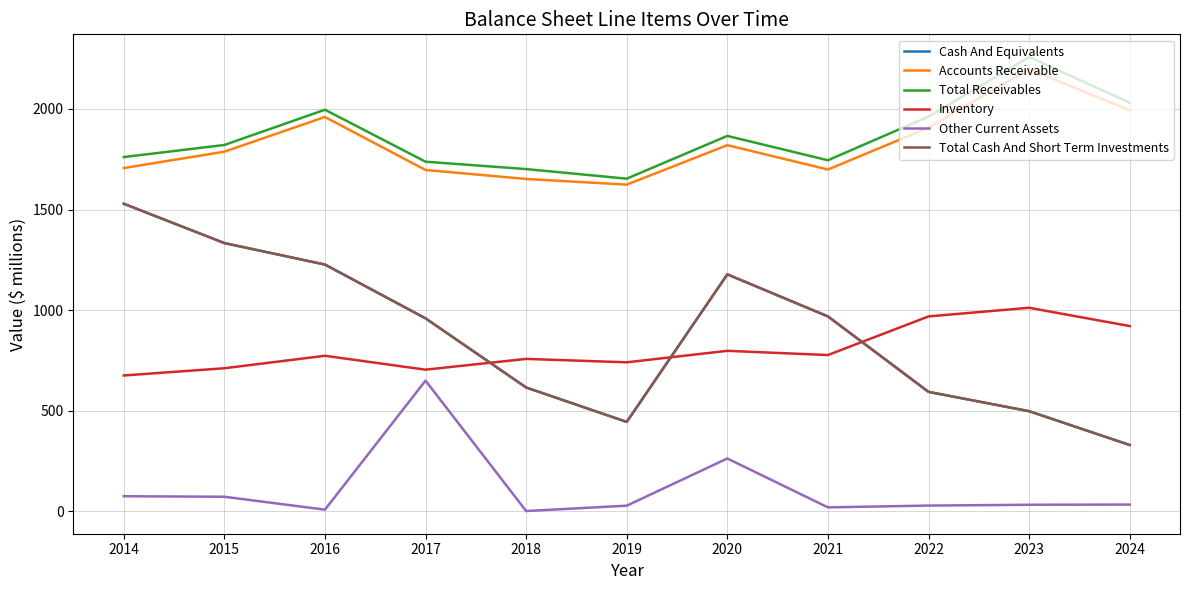

Between 2019 and 2020, which series saw the biggest shift?

Cash And Equivalents